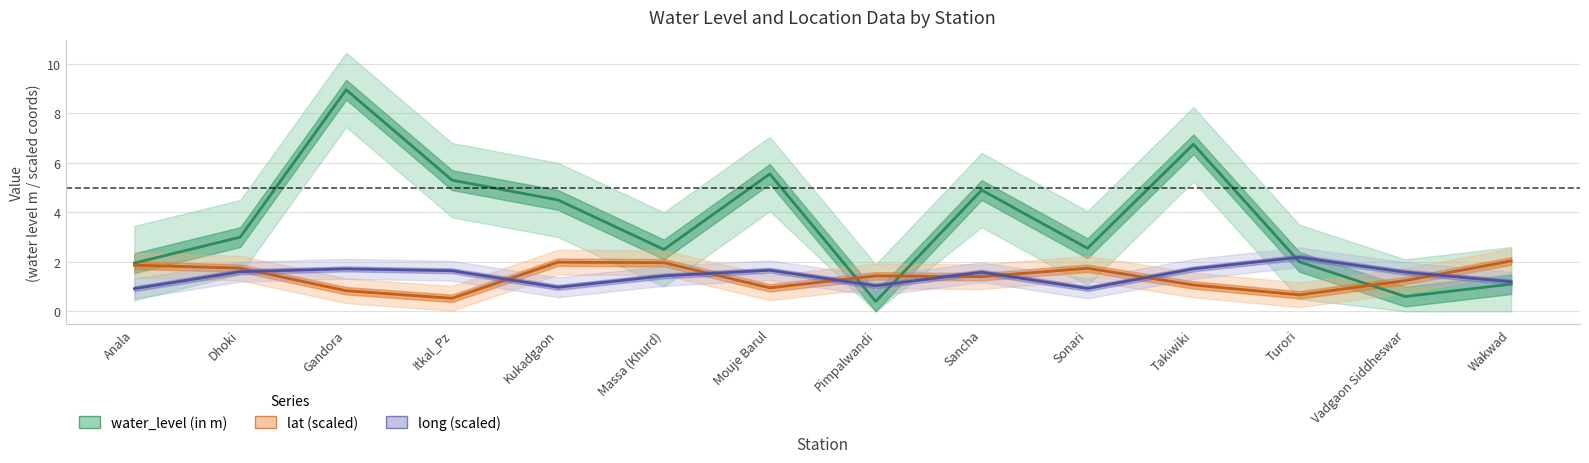

Reading right to left, what are all the values shown in this chart?

water_level (in m): Wakwad=1.1	Vadgaon Siddheswar=0.6	Turori=2.0	Takiwiki=6.8	Sonari=2.5	Sancha=4.9	Pimpalwandi=0.4	Mouje Barul=5.5	Massa (Khurd)=2.5	Kukadgaon=4.5	Itkal_Pz=5.3	Gandora=8.9	Dhoki=3.0	Anala=1.9
lat (scaled): Wakwad=2.0	Vadgaon Siddheswar=1.2	Turori=0.7	Takiwiki=1.1	Sonari=1.7	Sancha=1.4	Pimpalwandi=1.4	Mouje Barul=1.0	Massa (Khurd)=2.0	Kukadgaon=2.0	Itkal_Pz=0.5	Gandora=0.8	Dhoki=1.7	Anala=1.9
long (scaled): Wakwad=1.2	Vadgaon Siddheswar=1.6	Turori=2.2	Takiwiki=1.7	Sonari=0.9	Sancha=1.6	Pimpalwandi=1.0	Mouje Barul=1.7	Massa (Khurd)=1.4	Kukadgaon=1.0	Itkal_Pz=1.6	Gandora=1.7	Dhoki=1.6	Anala=0.9